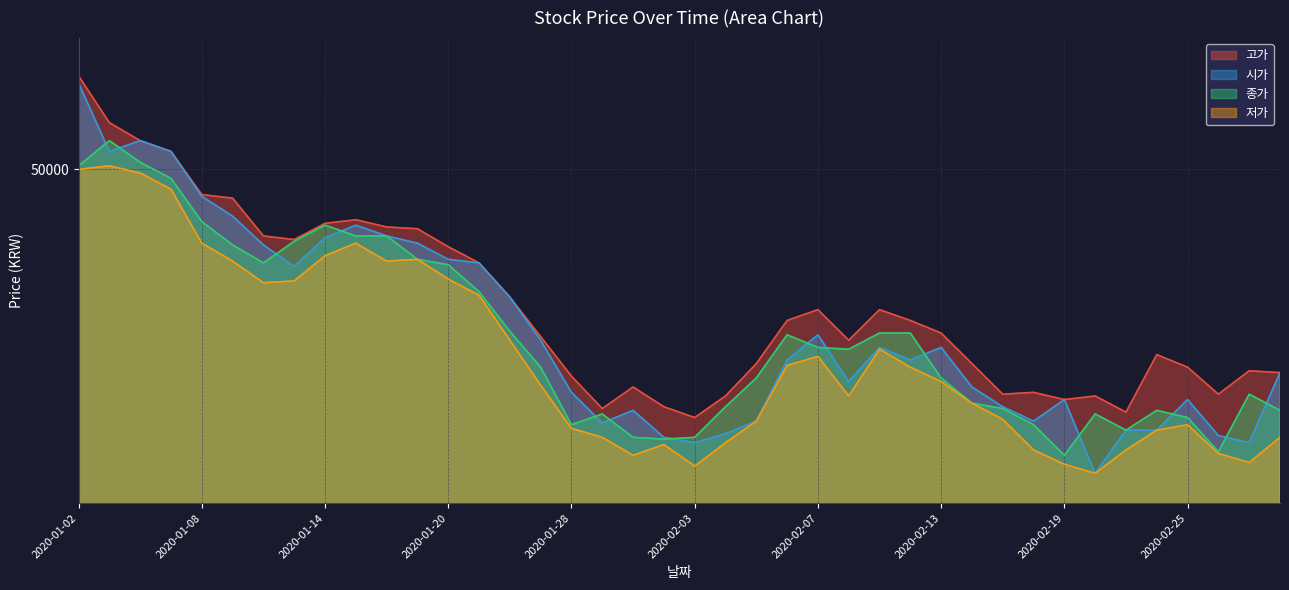

What is the average value of the 종가 series?

45352